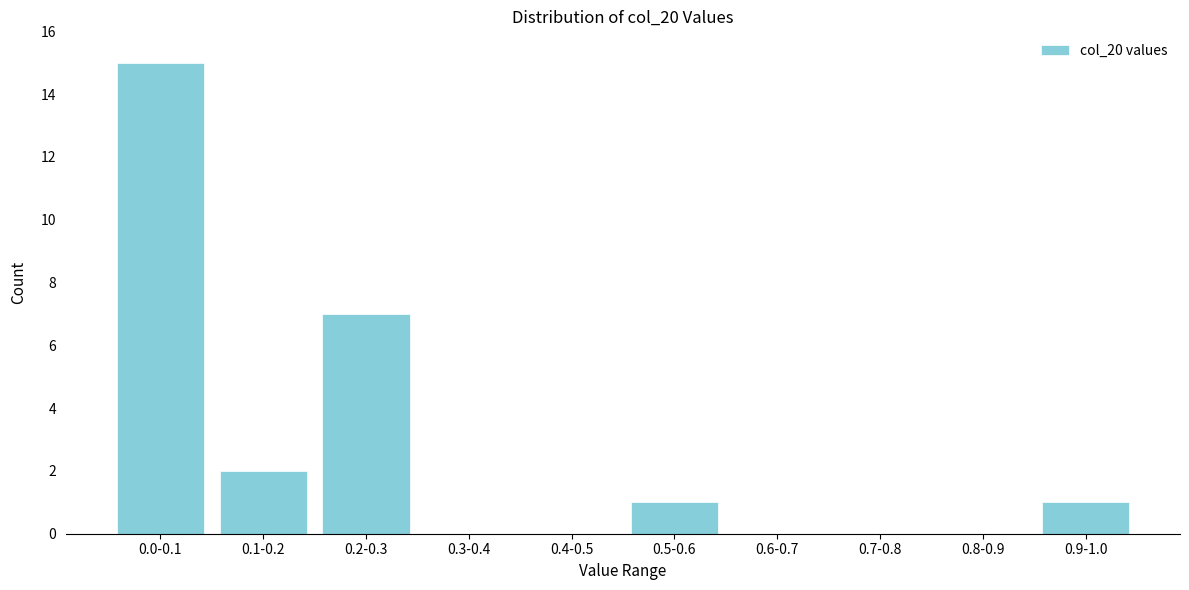

Reading left to right, extract all data points from this chart.

0.0-0.1=15	0.1-0.2=2	0.2-0.3=7	0.3-0.4=0	0.4-0.5=0	0.5-0.6=1	0.6-0.7=0	0.7-0.8=0	0.8-0.9=0	0.9-1.0=1